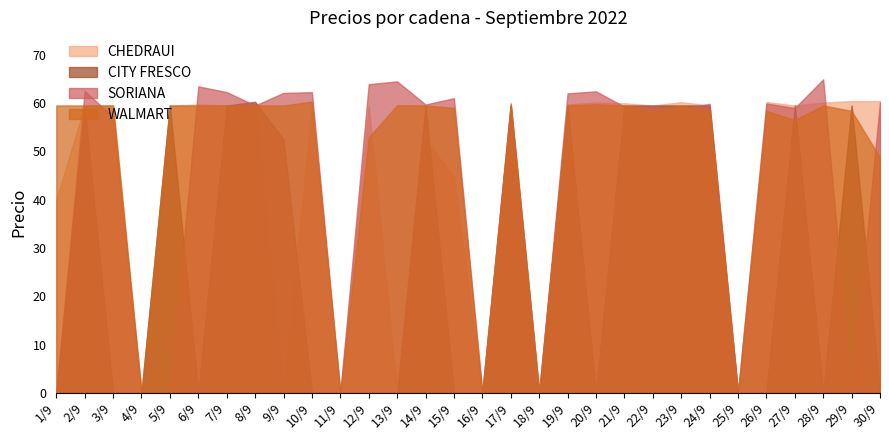

Which series has the widest spread of values?

SORIANA